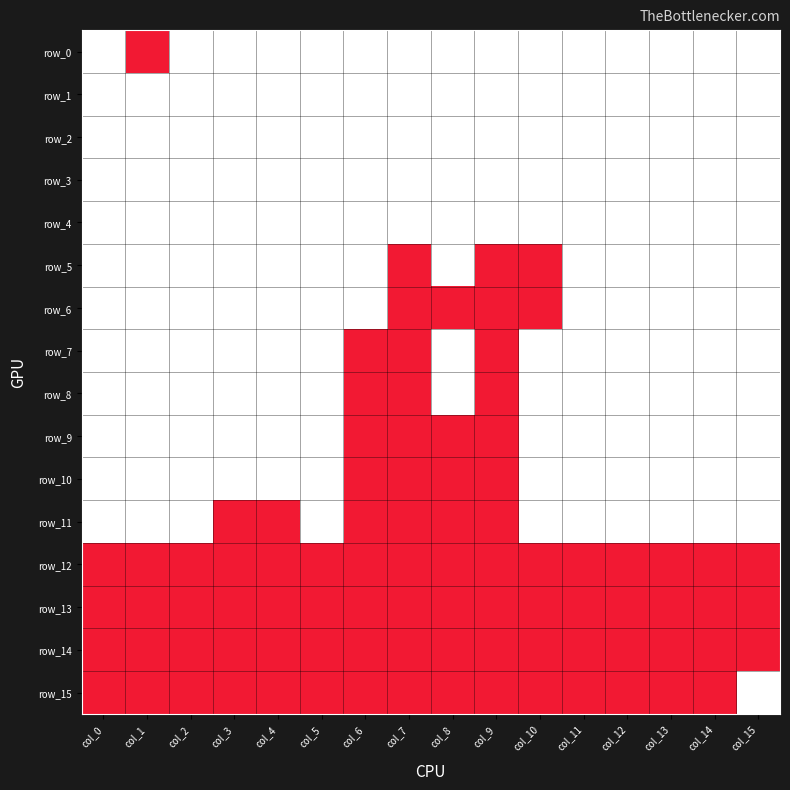

What is the total value across all series at col_13?

12